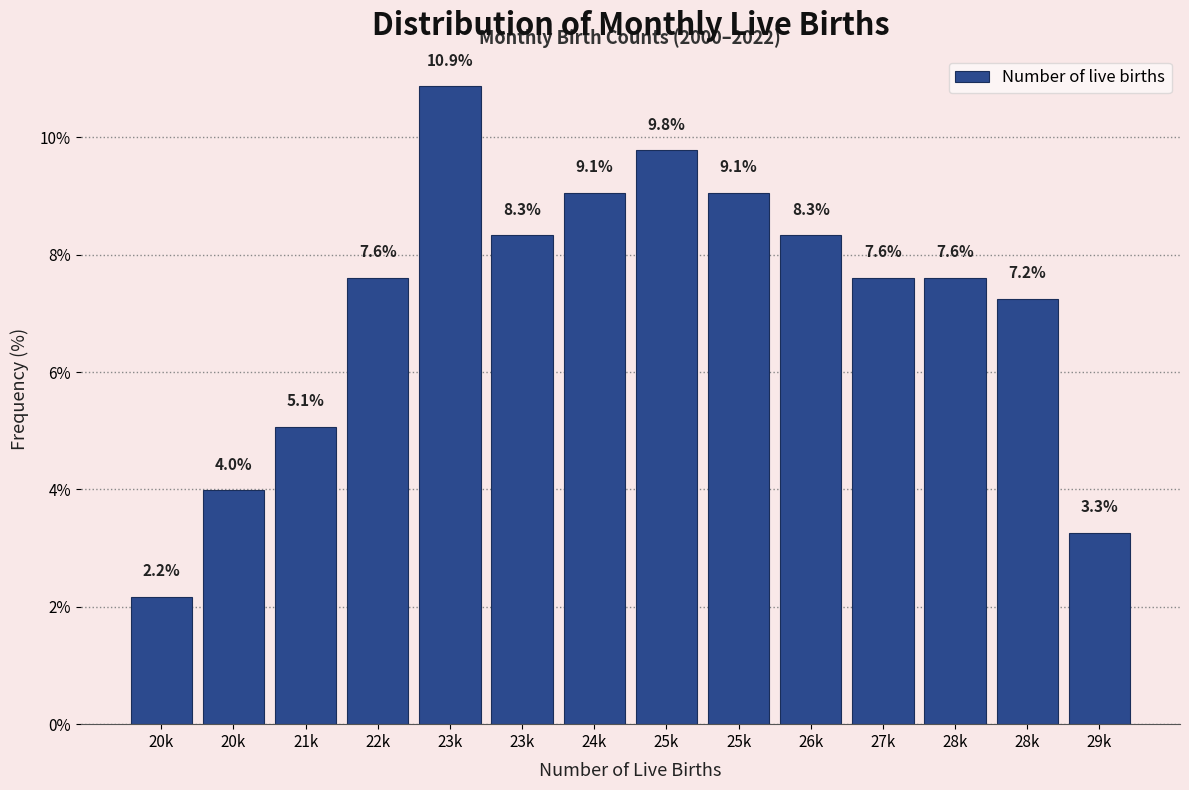

How many bars are there in total?

14